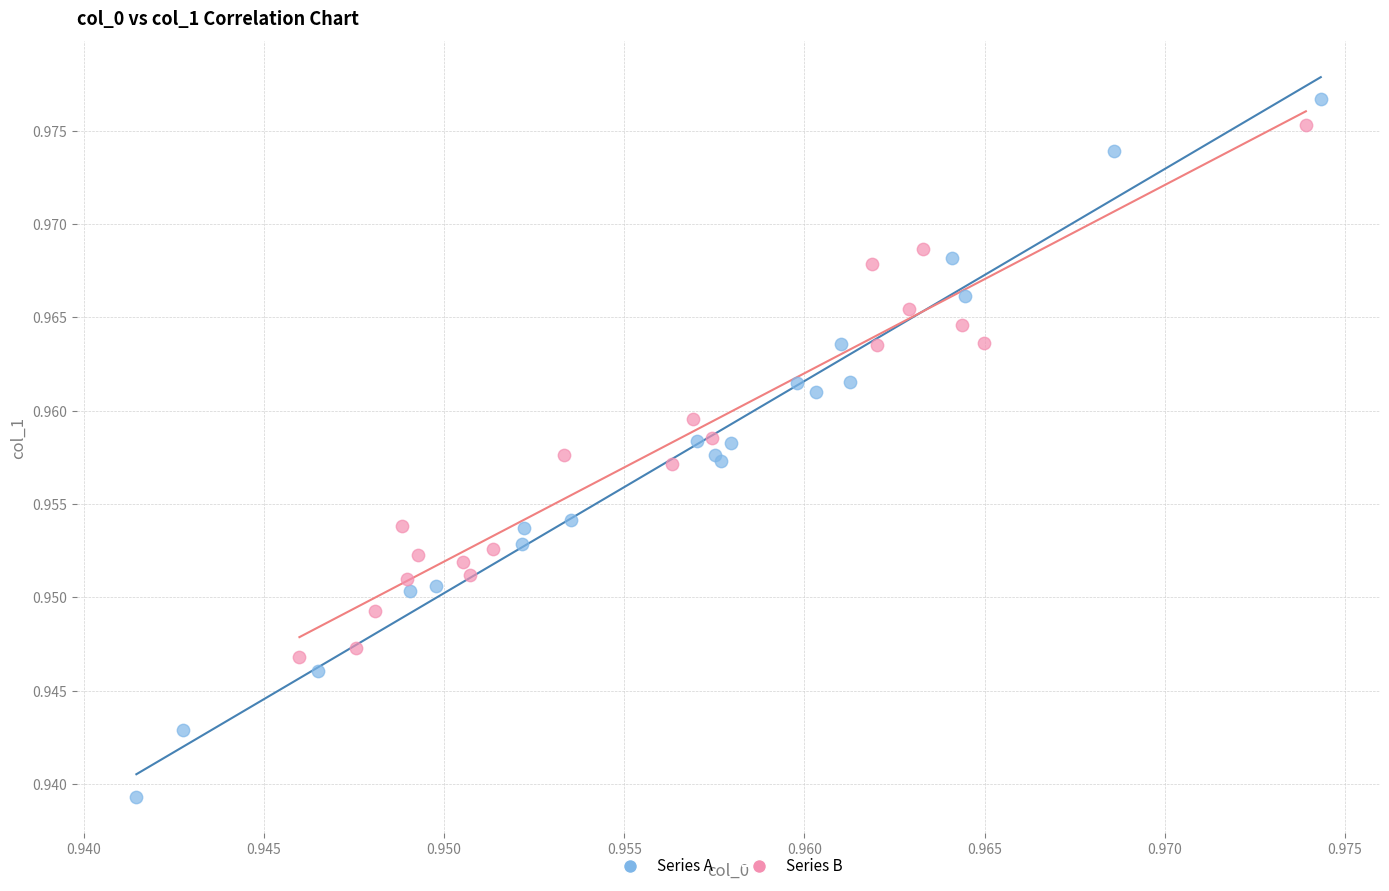

Which series reaches the minimum Y coordinate?

Series A